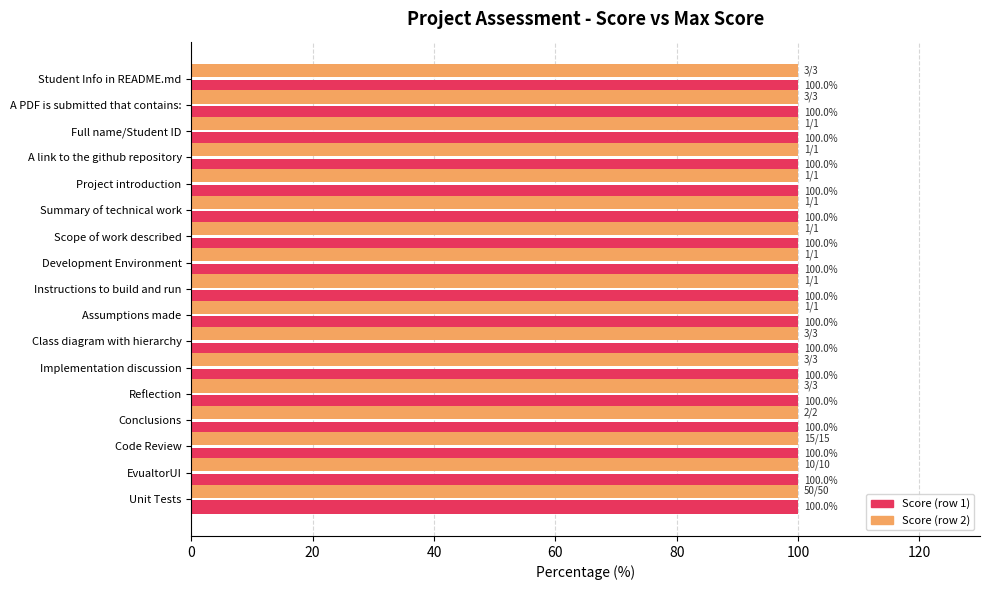

What position from the left is Development Environment?

8